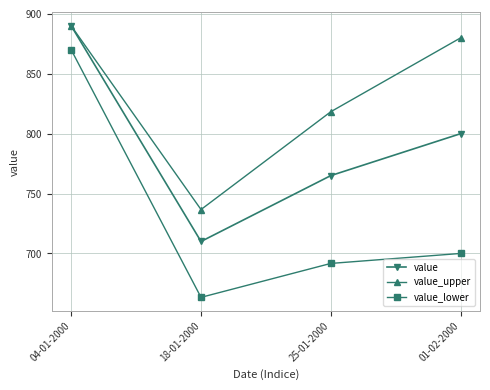

At which category does value_lower reach its first local valley?

18-01-2000